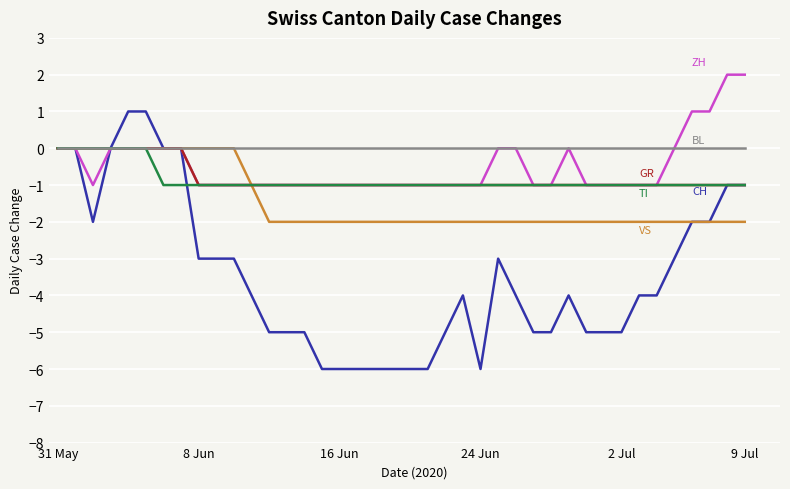

What is the smallest value displayed?

-6